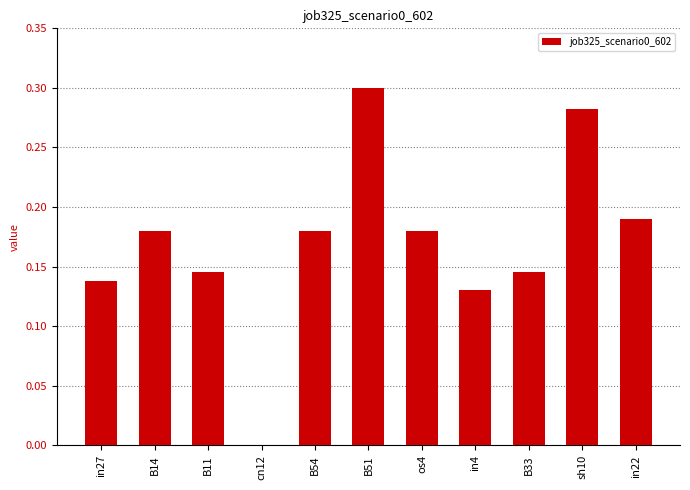

Which label corresponds to the largest value in the chart?

B51